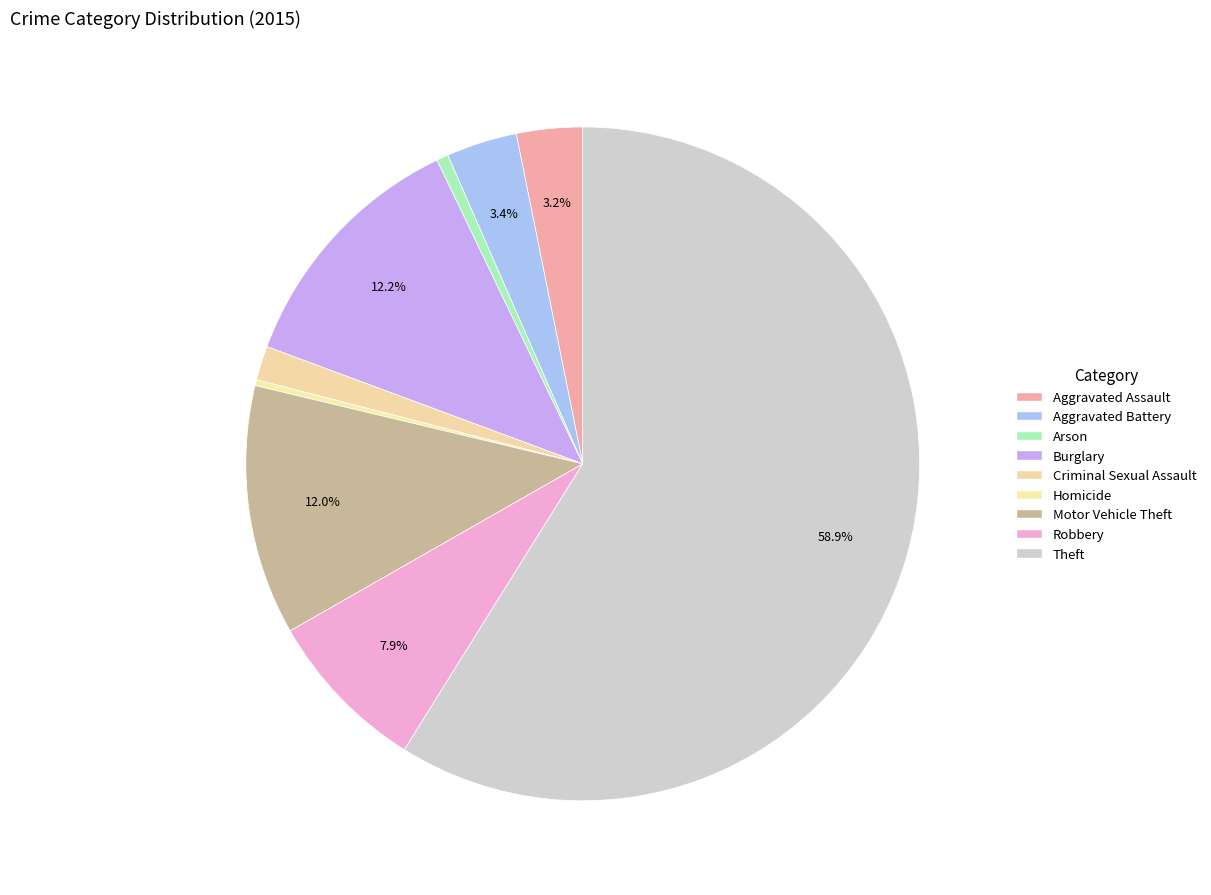

What is the ratio of the value at Theft to the value at Robbery?

7.5